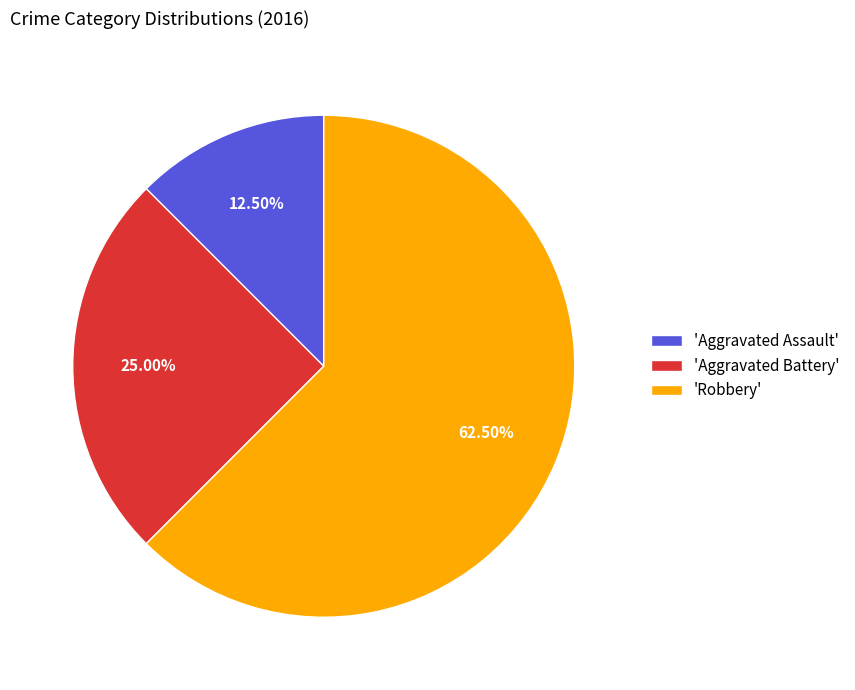

Combined, do 'Robbery' and 'Aggravated Assault' account for over 50%?

Yes